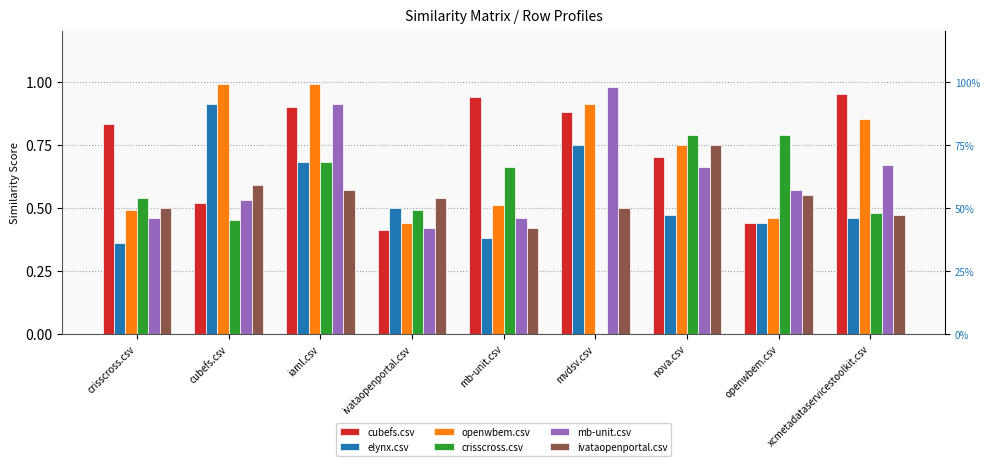

How many values in the crisscross.csv series exceed 0?

8